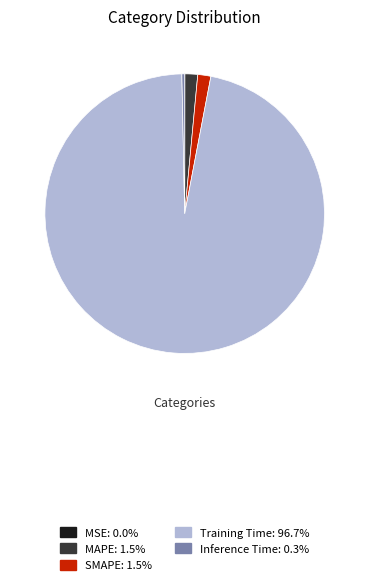

Does Training Time: 96.7% represent more than half of the total?

Yes